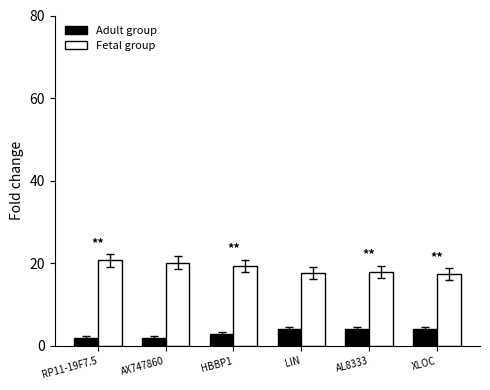

What is the highest value of the Fetal group series?

20.7